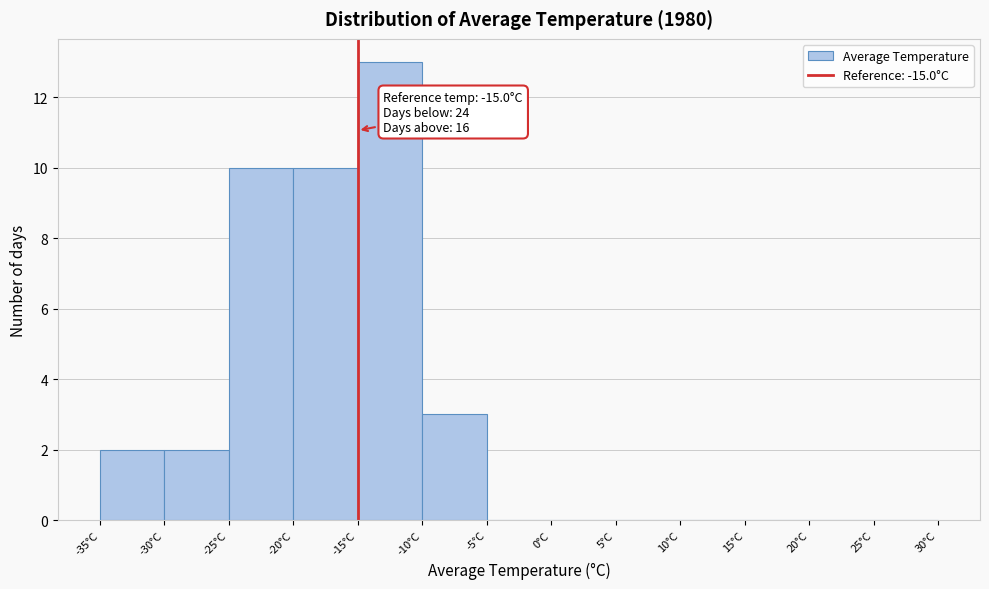

Over which range of the x-axis is the bar tallest?

-15 to -10